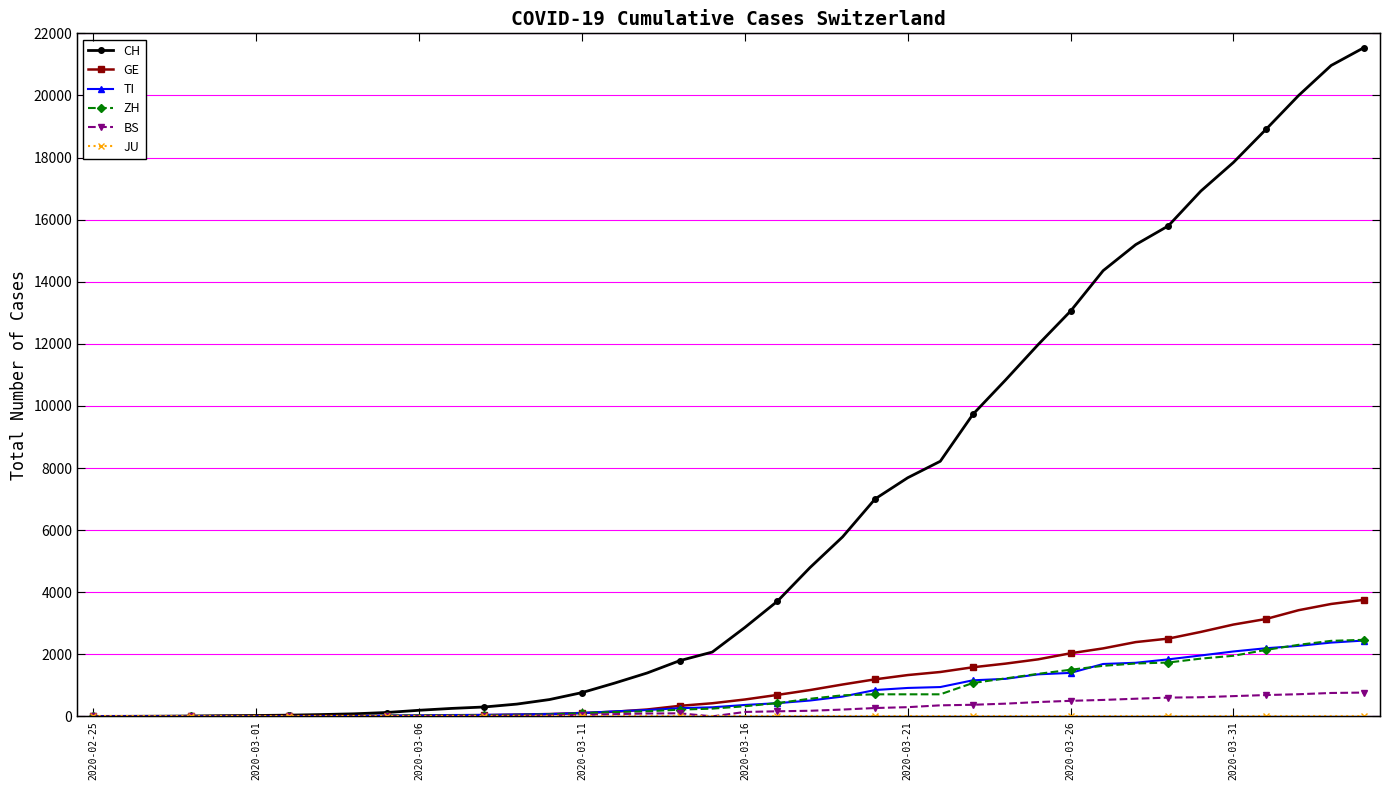

True or false: CH and TI cross at least once.

False